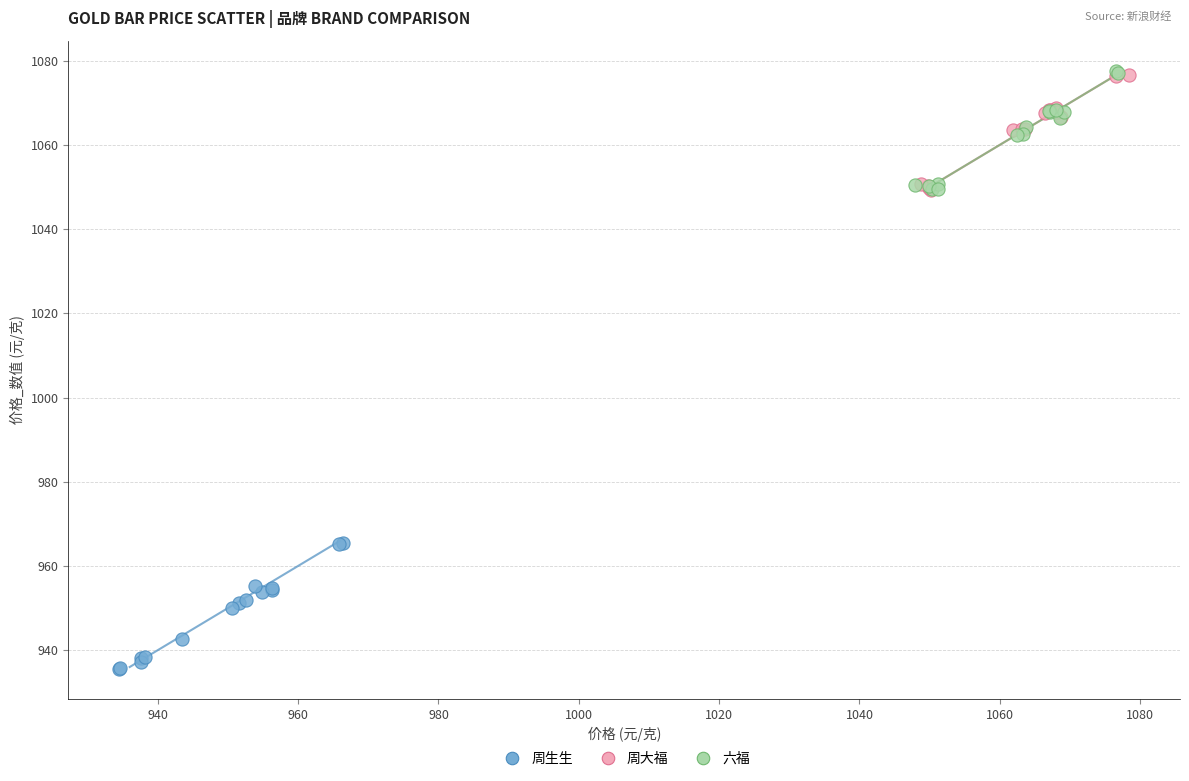

Which series has the largest Y range (max minus min)?

周生生